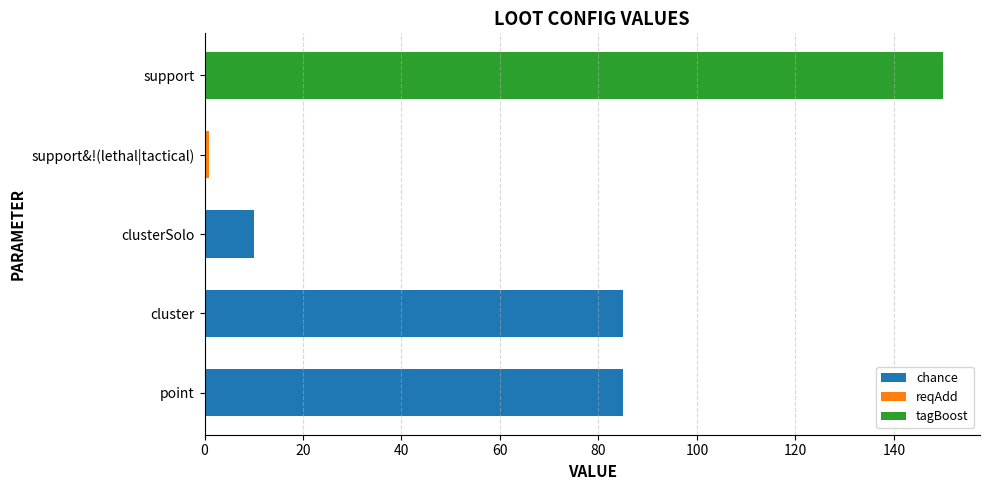

What is the total value across all series at point?

85